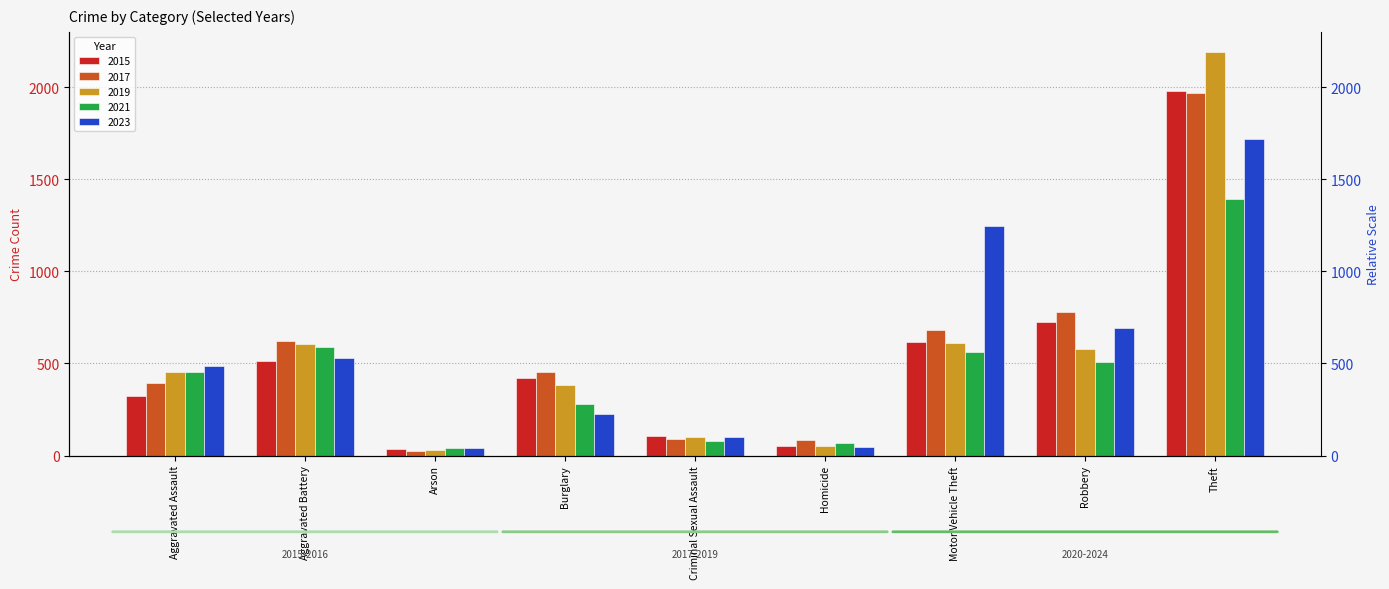

Reading left to right, list all the values displayed in this chart.

2015: 323	515	35	421	105	50	614	726	1981
2017: 396	623	23	453	91	82	680	780	1968
2019: 452	608	32	383	102	53	611	577	2190
2021: 452	587	43	280	81	69	560	506	1392
2023: 488	530	39	224	98	48	1246	690	1720